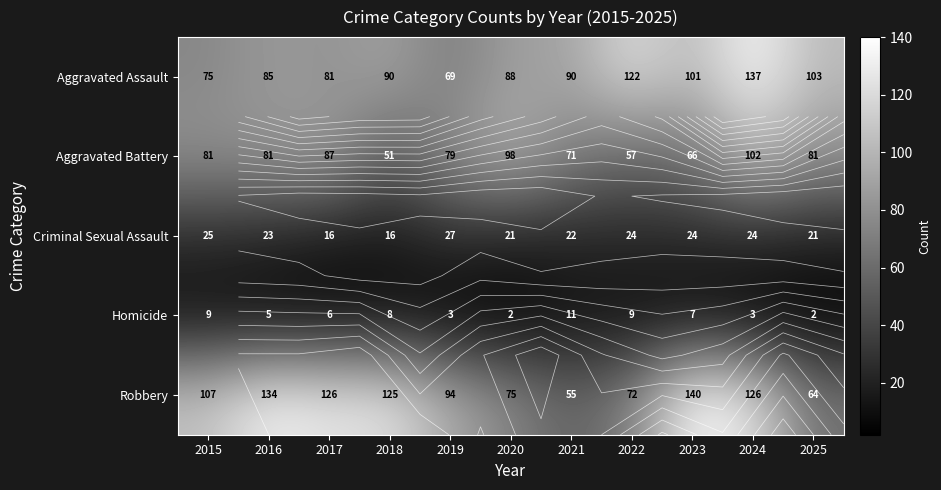

Rank the categories by Robbery value from lowest to highest.

2021, 2025, 2022, 2020, 2019, 2015, 2018, 2017, 2024, 2016, 2023